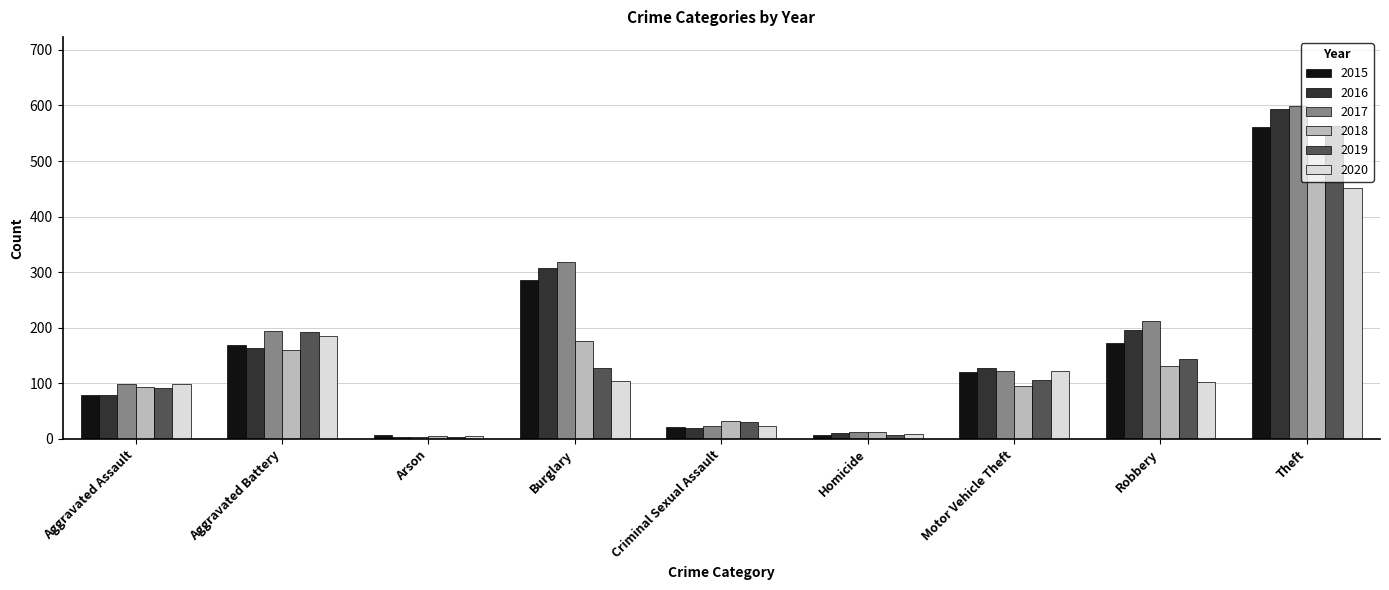

The value of 2019 at Burglary is 127. True or false?

True